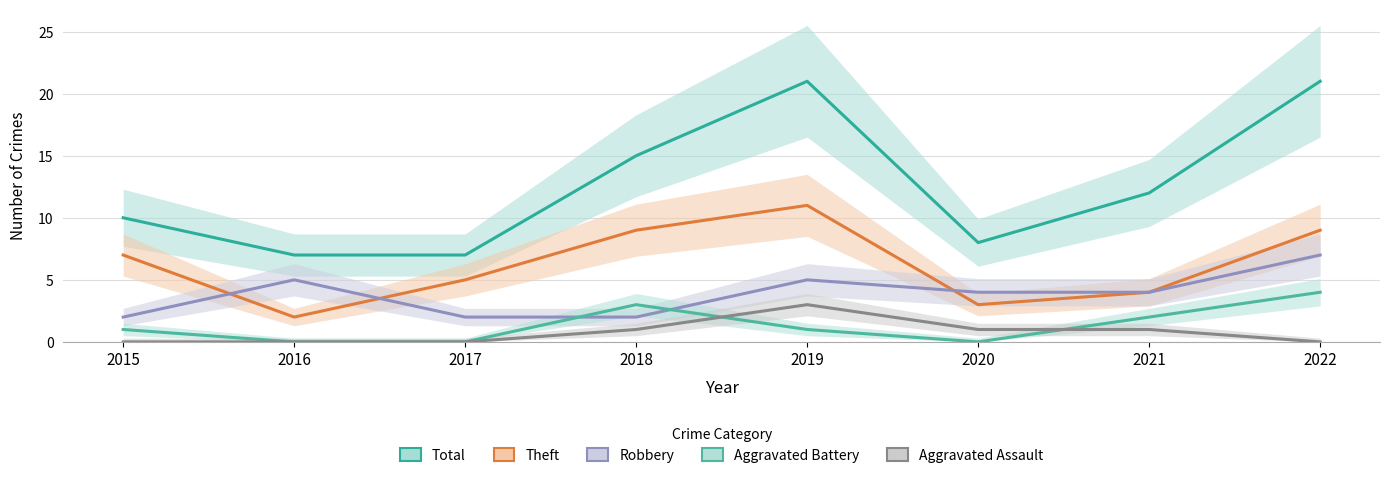

True or false: Aggravated Battery has a value of 1 at 2021.

False